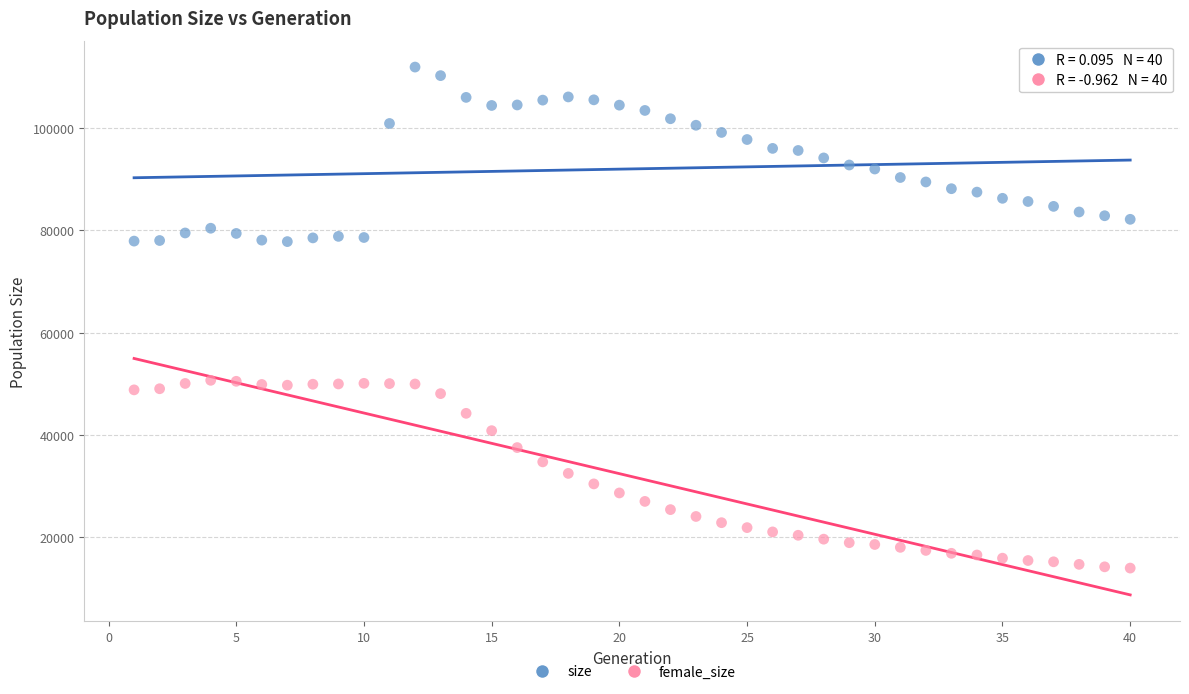

Which series contains the lowest Y value?

female_size